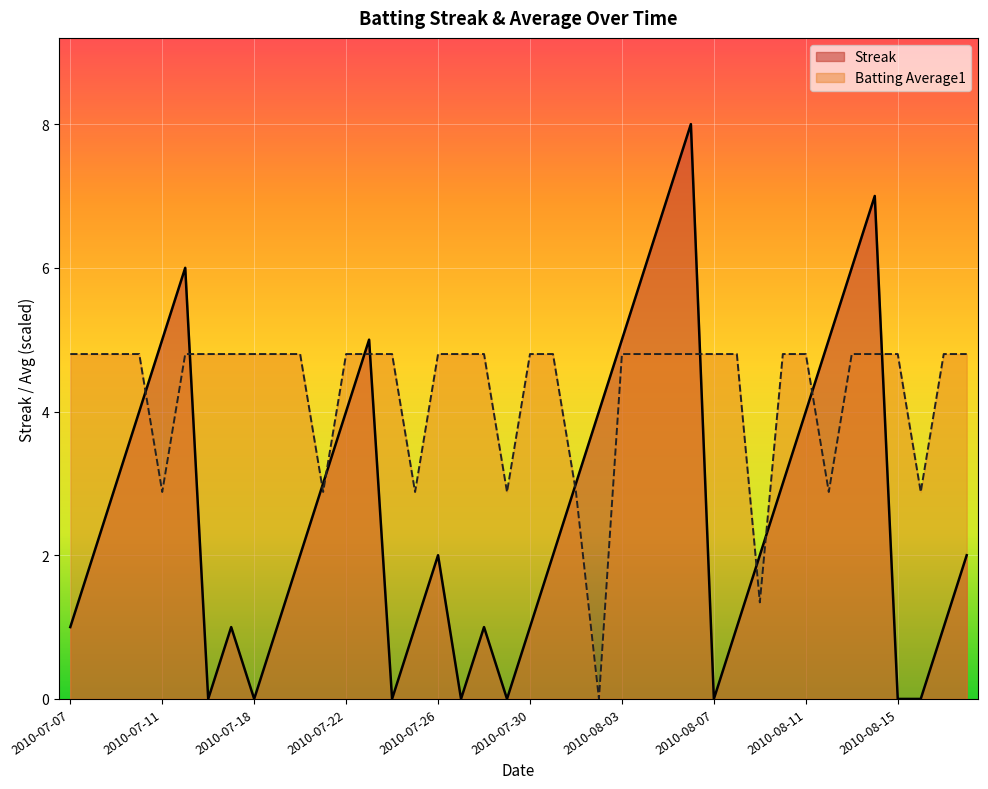

How many values in the Batting Average1 series exceed 4?

31